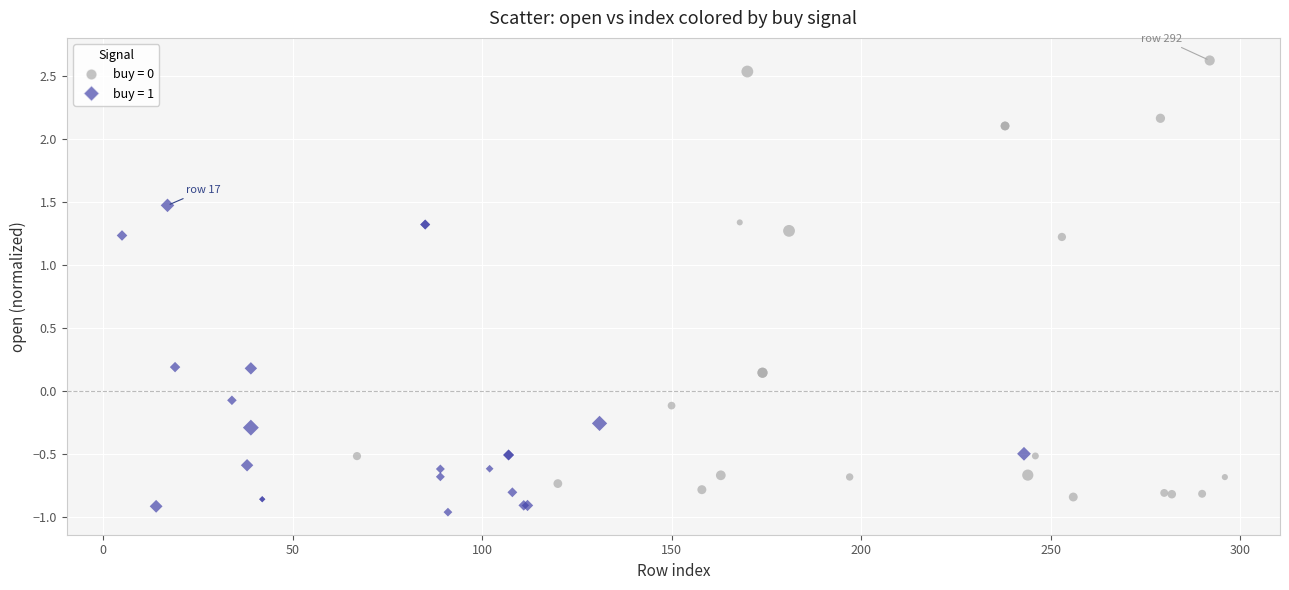

Which series has the widest spread of Y values?

buy = 0